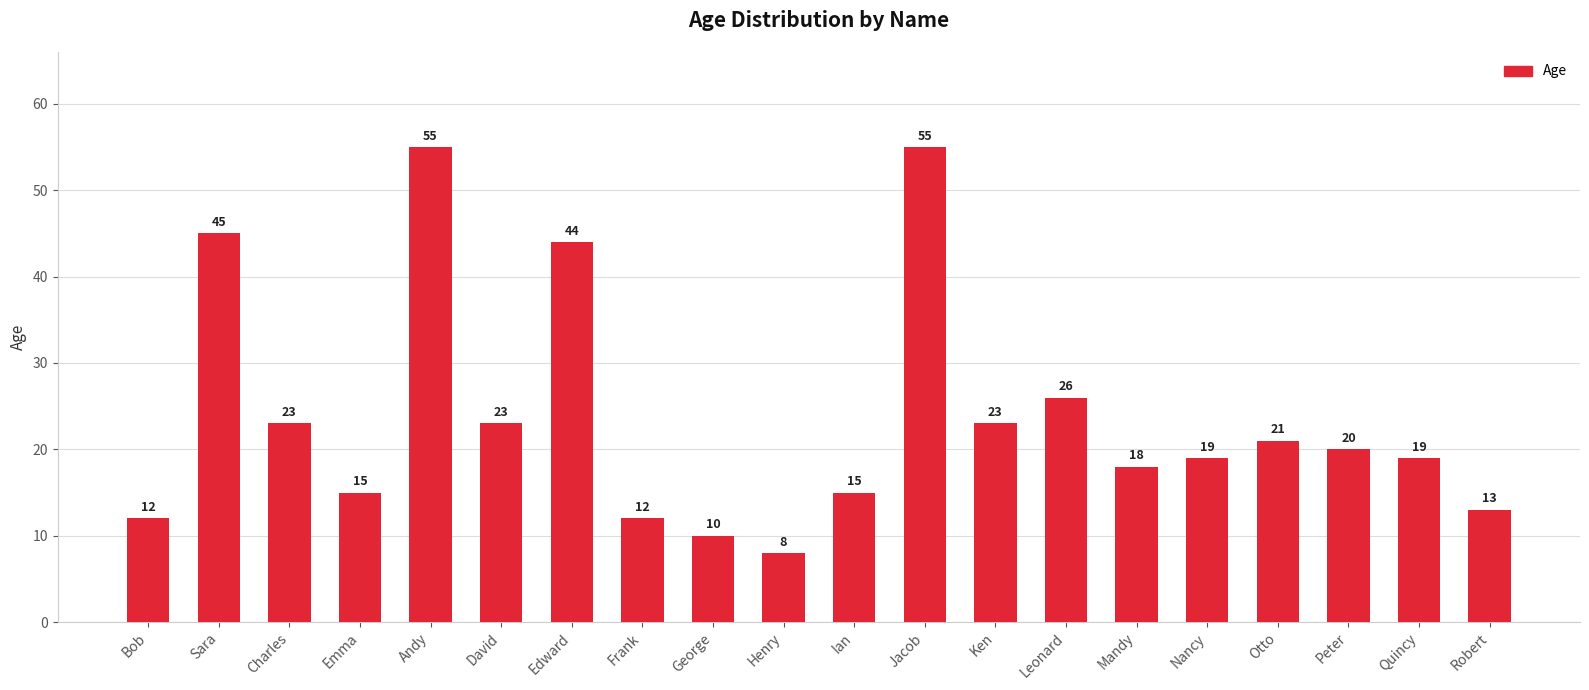

Are the bars grouped side by side (vs. stacked)?

No